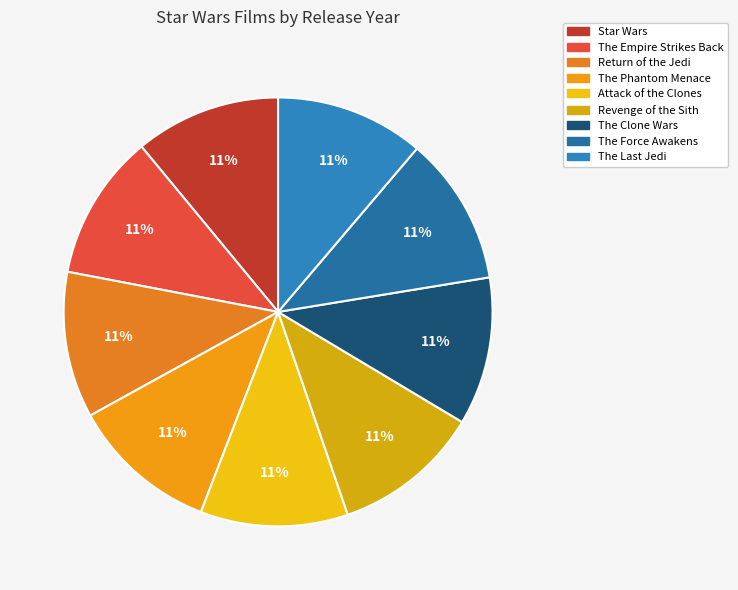

To the nearest percent, what is the average slice percentage?

11%